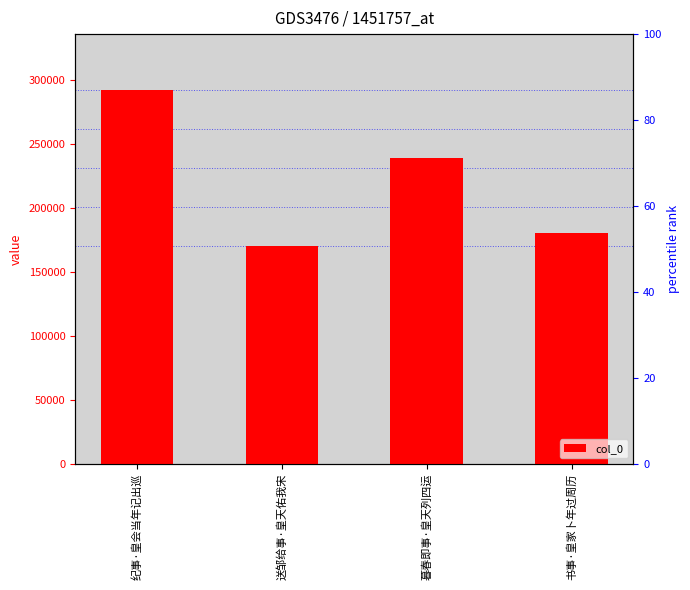

List the labels in order of value, smallest first.

送邹给事·皇天佑我宋, 书事·皇家卜年过周历, 暮春即事·皇天列四运, 纪事·皇会当年记出巡